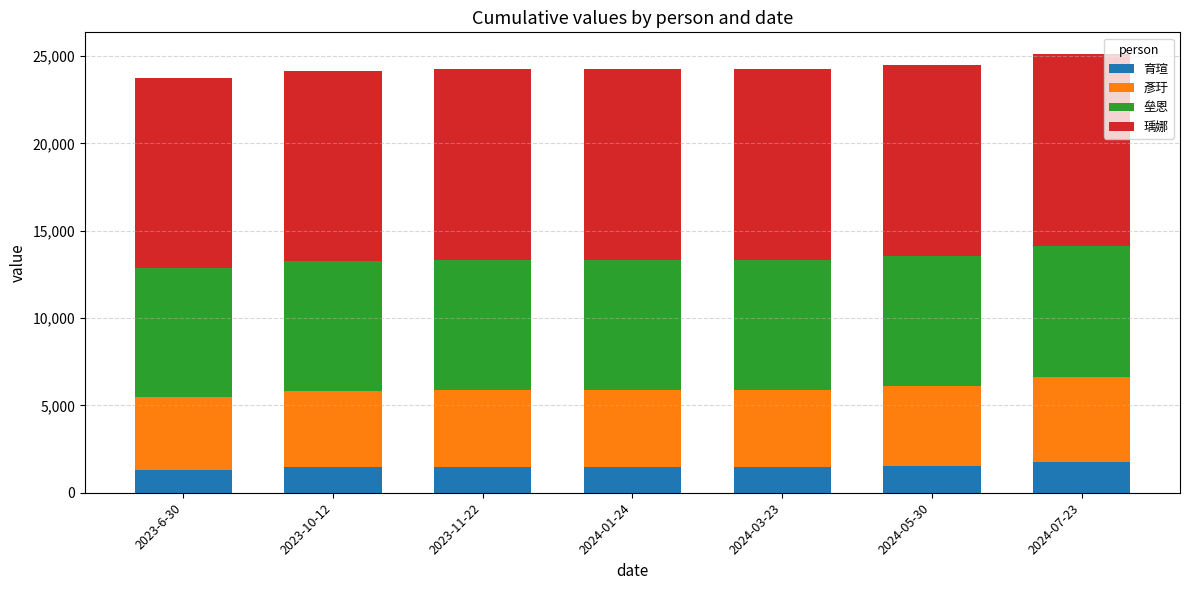

What is the average value of the 育瑄 series?

1491